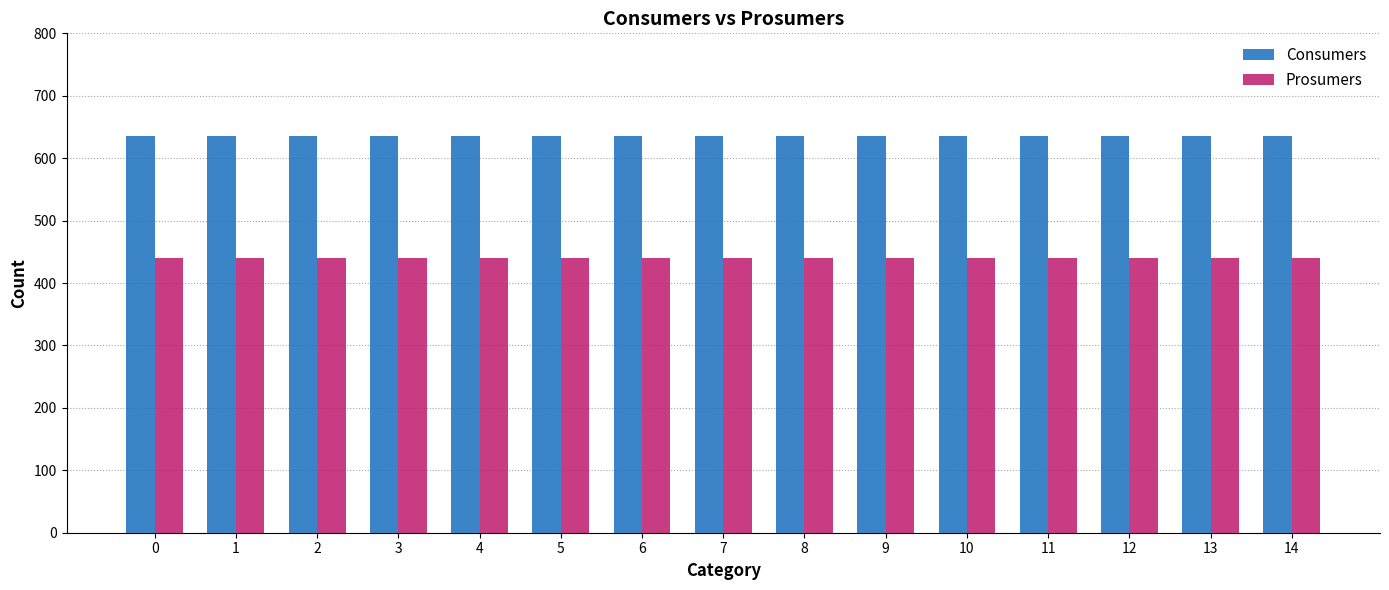

What is the difference between the highest and lowest values at 8?

195